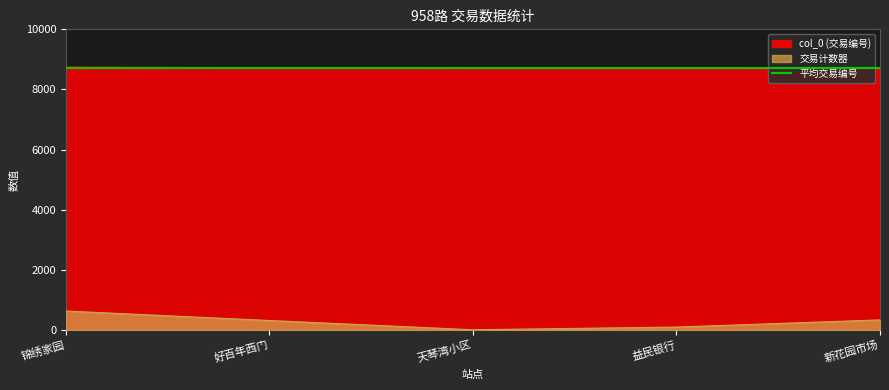

What is the difference between the maximum and second lowest values in the 交易计数器 series?

533